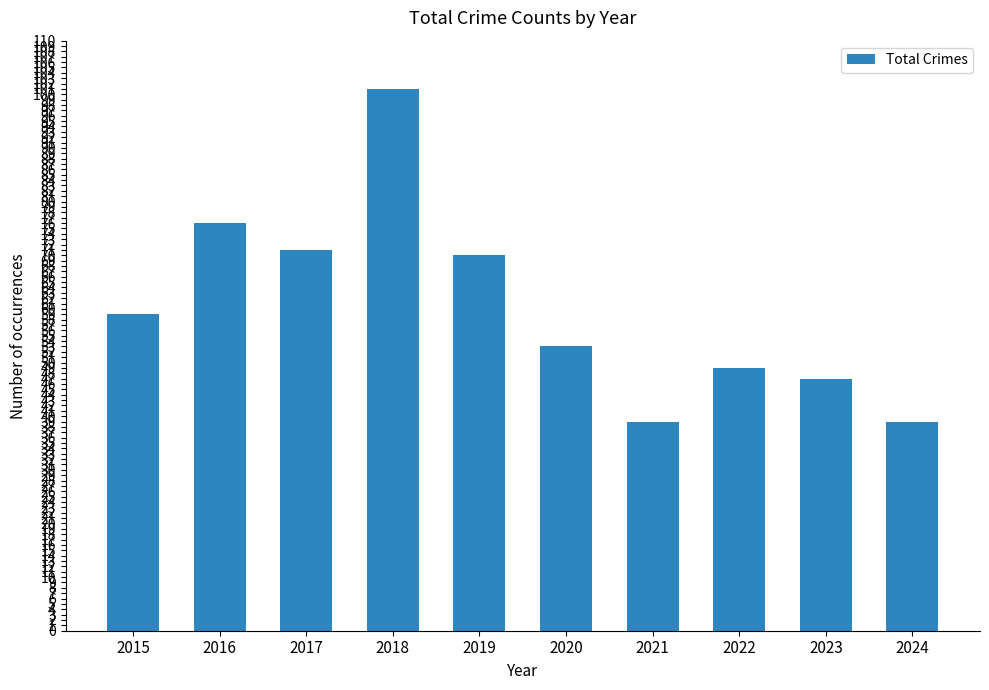

What is the value of the 7th bar from the left?

39